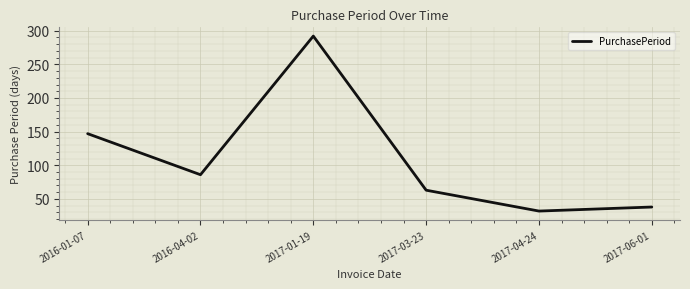

What is the ratio of the value at 2016-01-07 to the value at 2017-04-24?

4.6